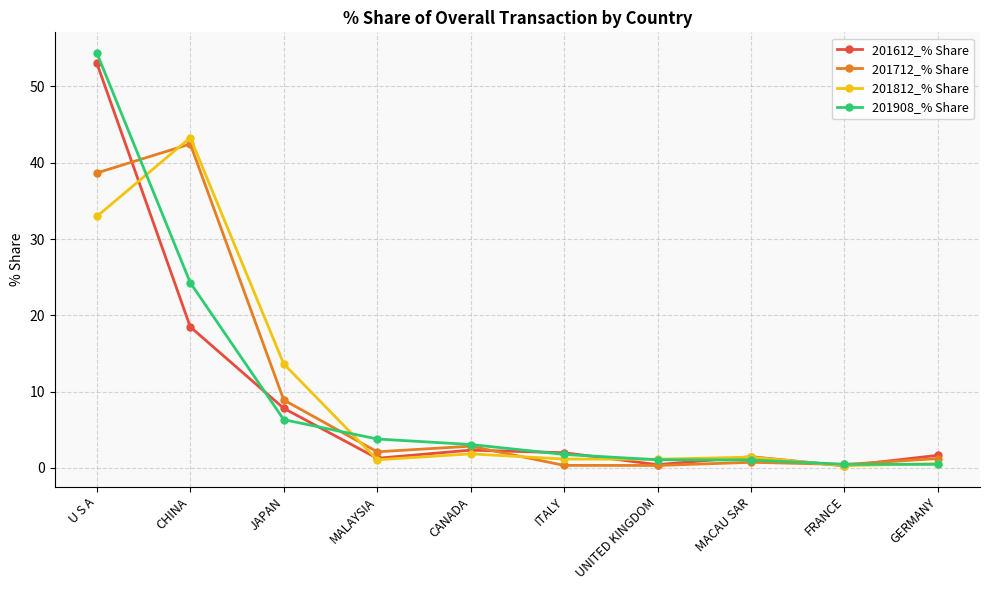

The 201612_% Share series shows 18.5 at CHINA. True or false?

True